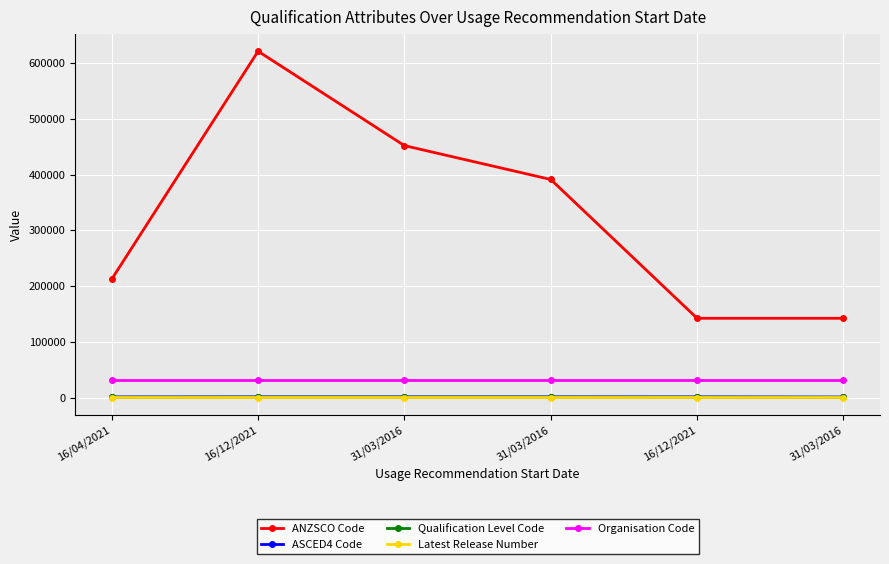

How many lines are shown in the chart?

5